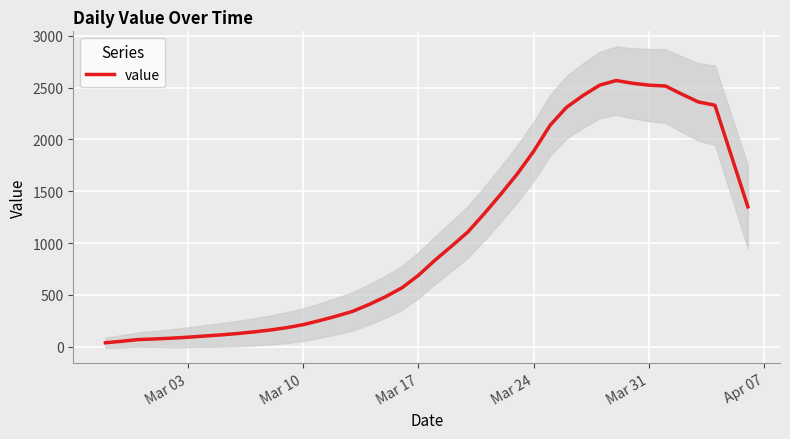

How many points are higher than both their immediate neighbors (excluding endpoints)?

1